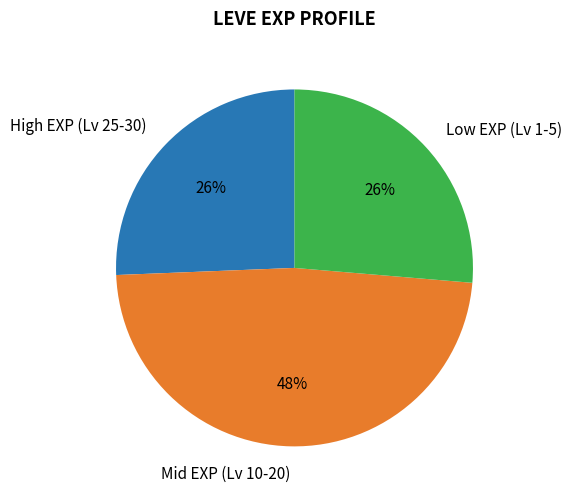

Is there a majority slice in this chart?

No